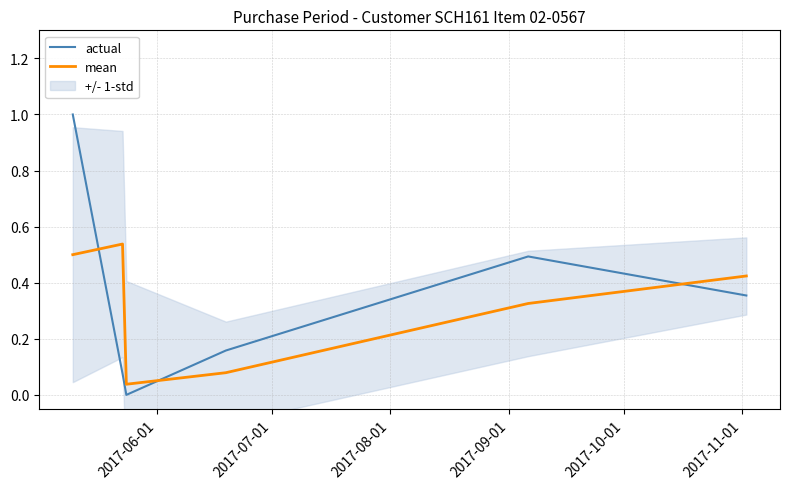

After their last crossing, which series has the higher values: mean or actual?

mean